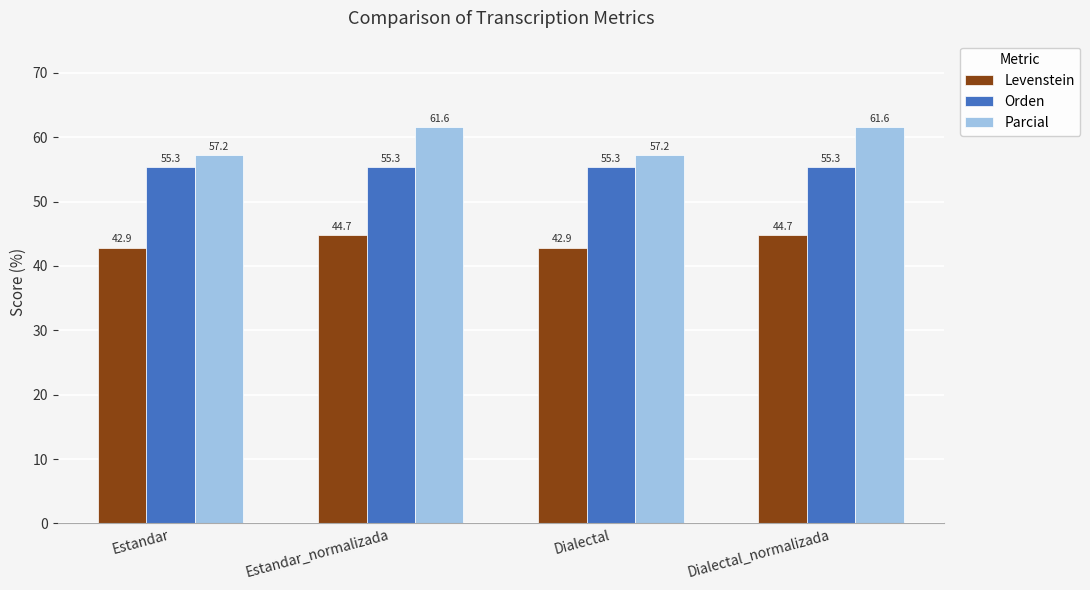

Reading right to left, transcribe all the data shown in this chart.

Levenstein: 44.7	42.9	44.7	42.9
Orden: 55.3	55.3	55.3	55.3
Parcial: 61.6	57.2	61.6	57.2